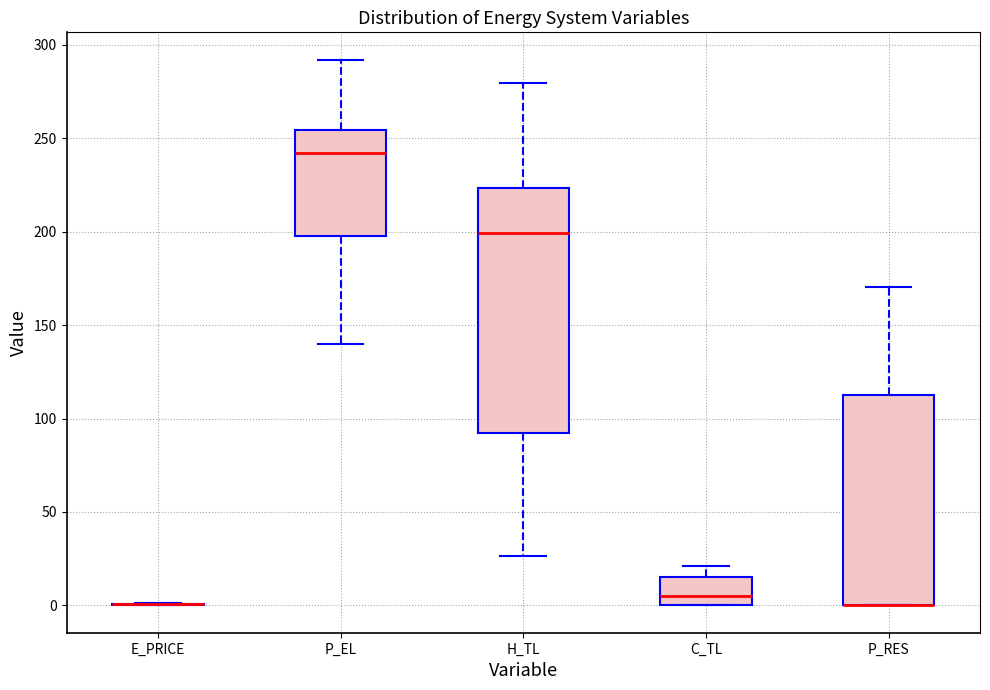

Reading left to right, transcribe this box plot: for each box, give where its median line is, the range the box spans, and where its two whiskers end, as read against the y-axis. The values are not printed on the chart, so give them approximately, as read against the axis.

E_PRICE: box collapsed to a line at 0, whiskers 0 to 0
P_EL: median 240, box 195 to 255, whiskers 140 to 290
H_TL: median 200, box 90 to 225, whiskers 25 to 280
C_TL: median 5, box 0 to 15, whiskers 0 to 20
P_RES: median 0 (drawn on the box's lower edge), box 0 to 110, whiskers 0 to 170